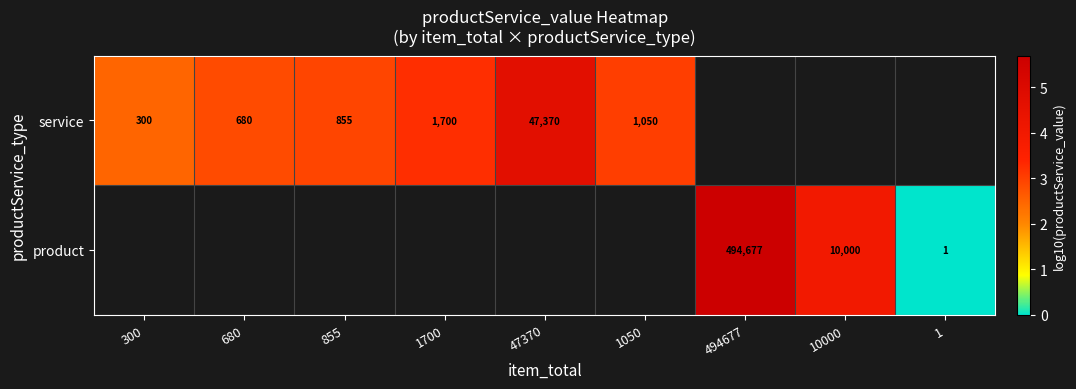

At which category does the chart reach its minimum across all series?

1